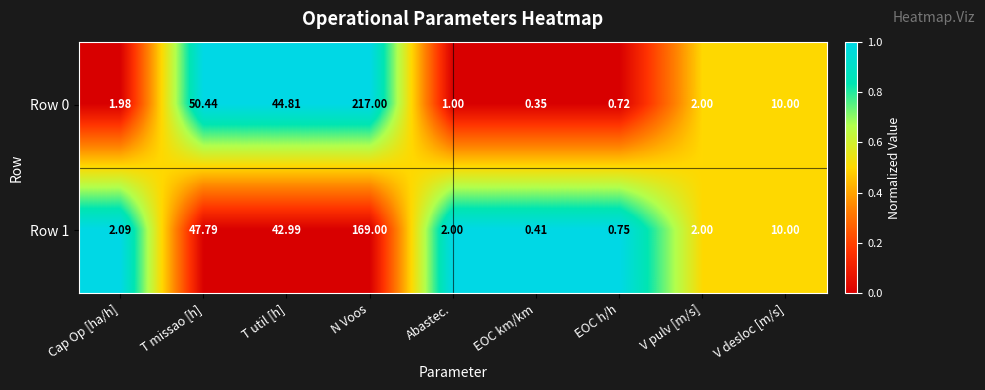

Count the number of data series in this chart.

2